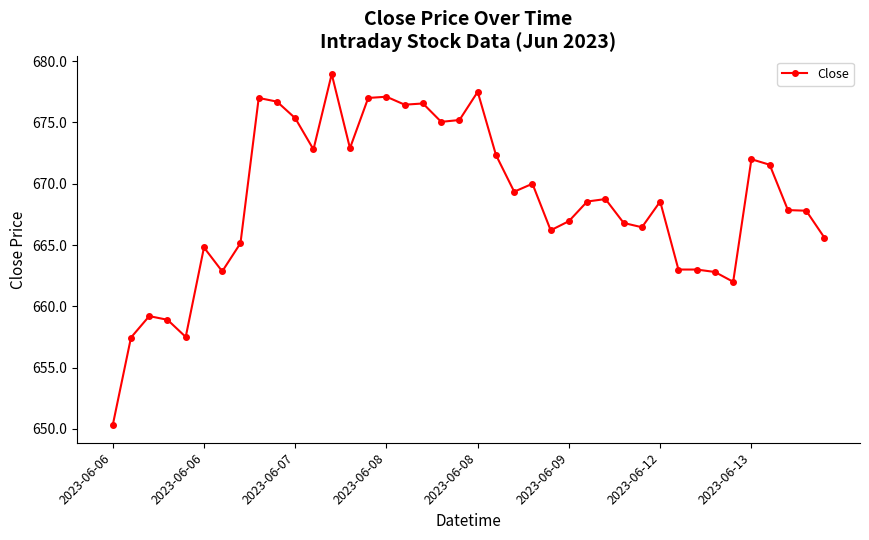

True or false: the data has more than 2 interior local peaks.

True